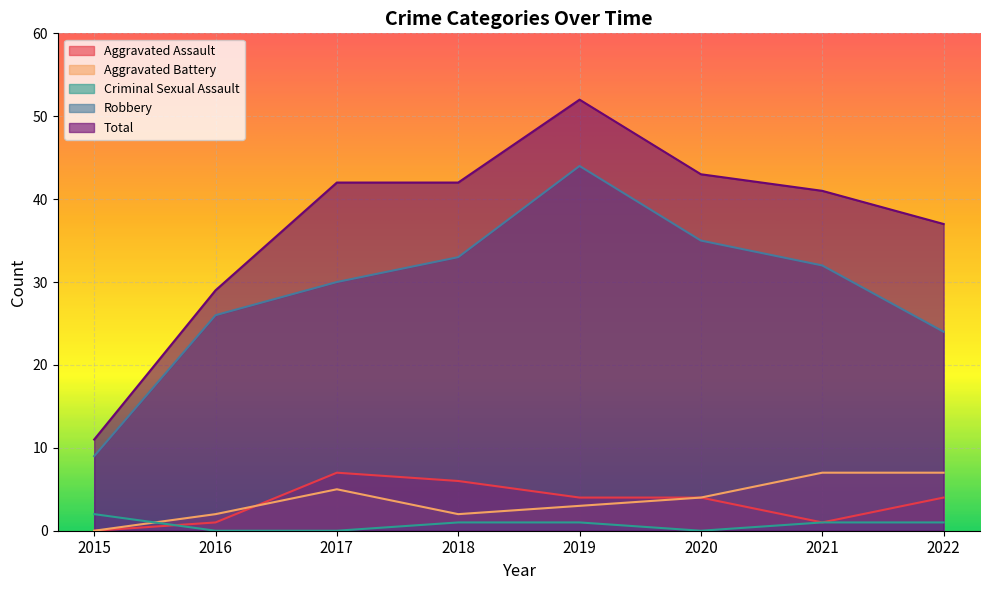

Which label corresponds to the largest value in the chart?

2019